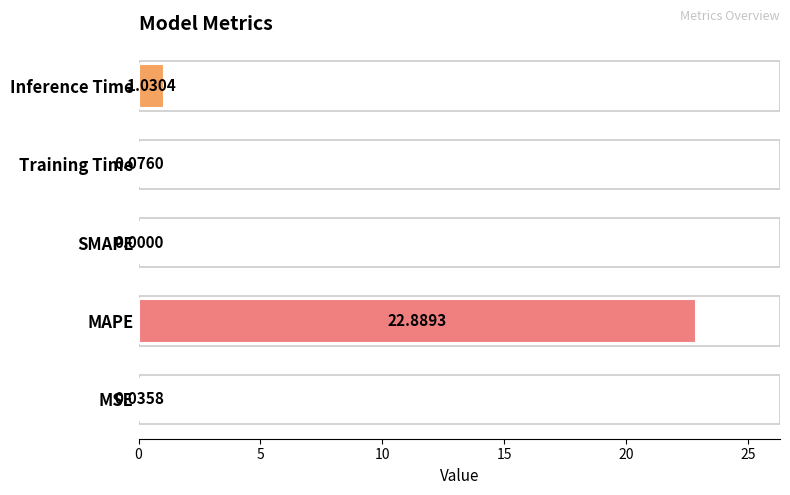

What is the sum of the values at Training Time and Inference Time?

1.1